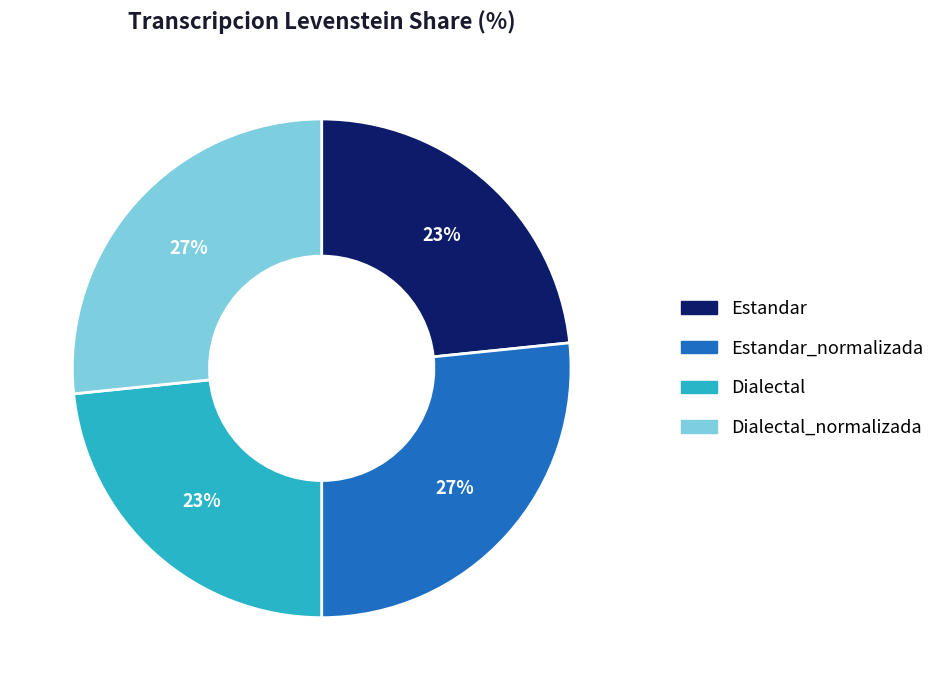

Does any single category account for the majority?

No